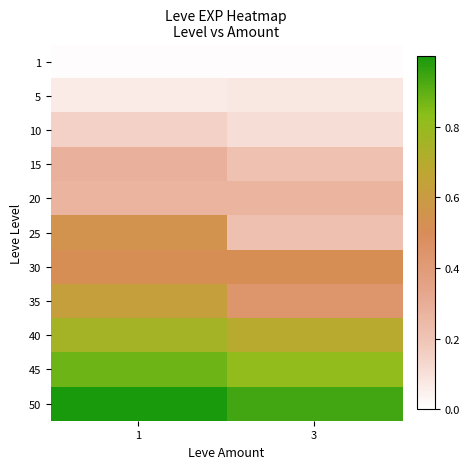

List the series in order of their peak value, lowest first.

1, 5, 10, 20, 15, 30, 25, 35, 40, 45, 50